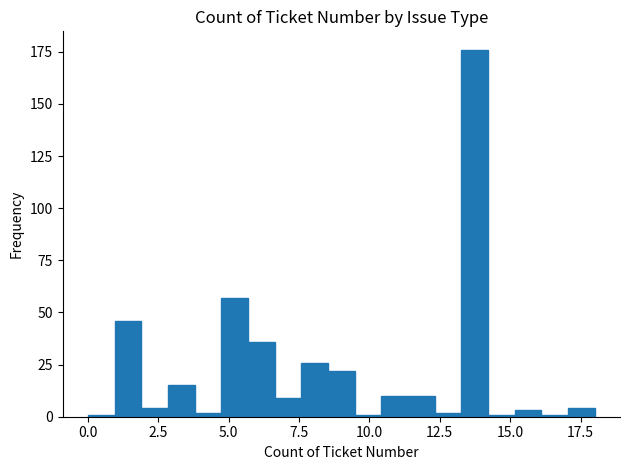

Around what value on the x-axis is the tallest bar? Give the approximate position of its centre, as read against the axis.

13.5